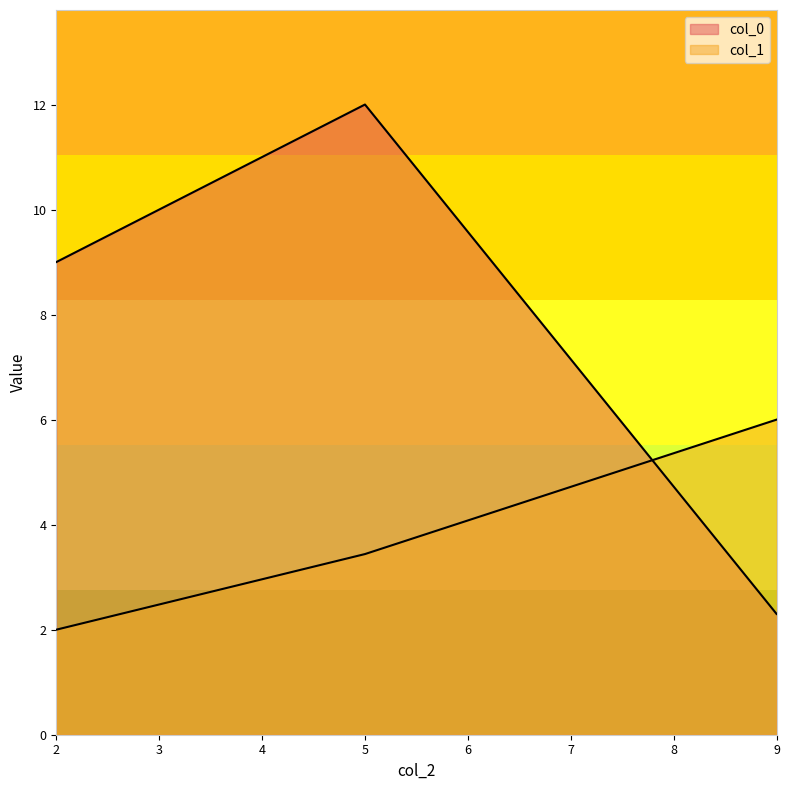

List the series in order of their overall mean, lowest first.

col_1, col_0